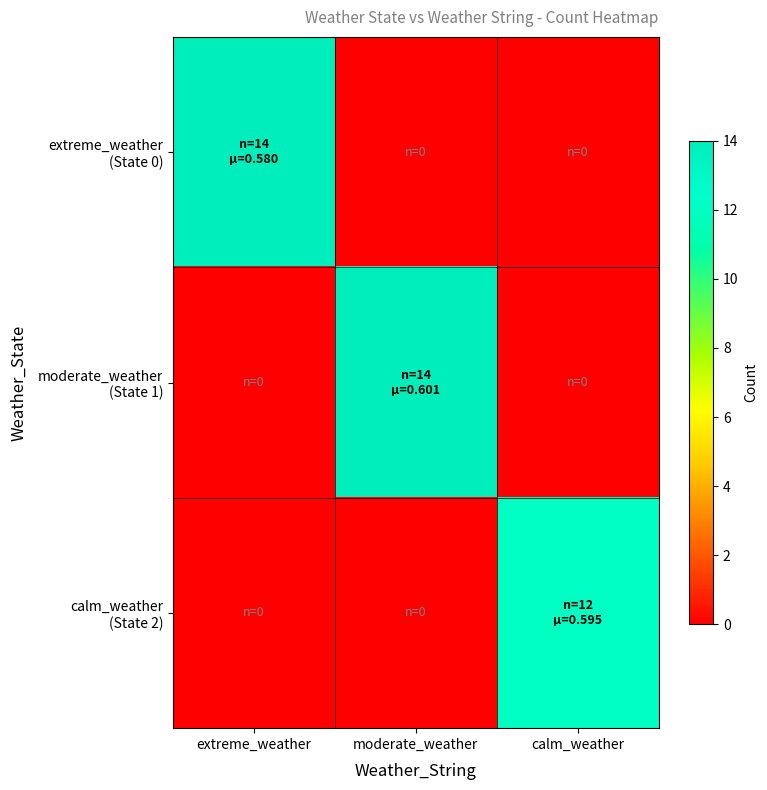

What is the maximum value shown in the chart?

14